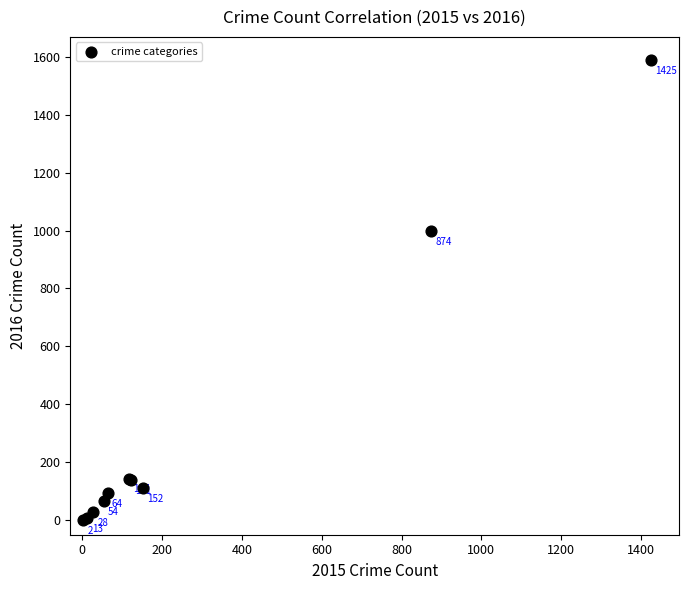

What Y value in the scatter plot is closest to 795?

999